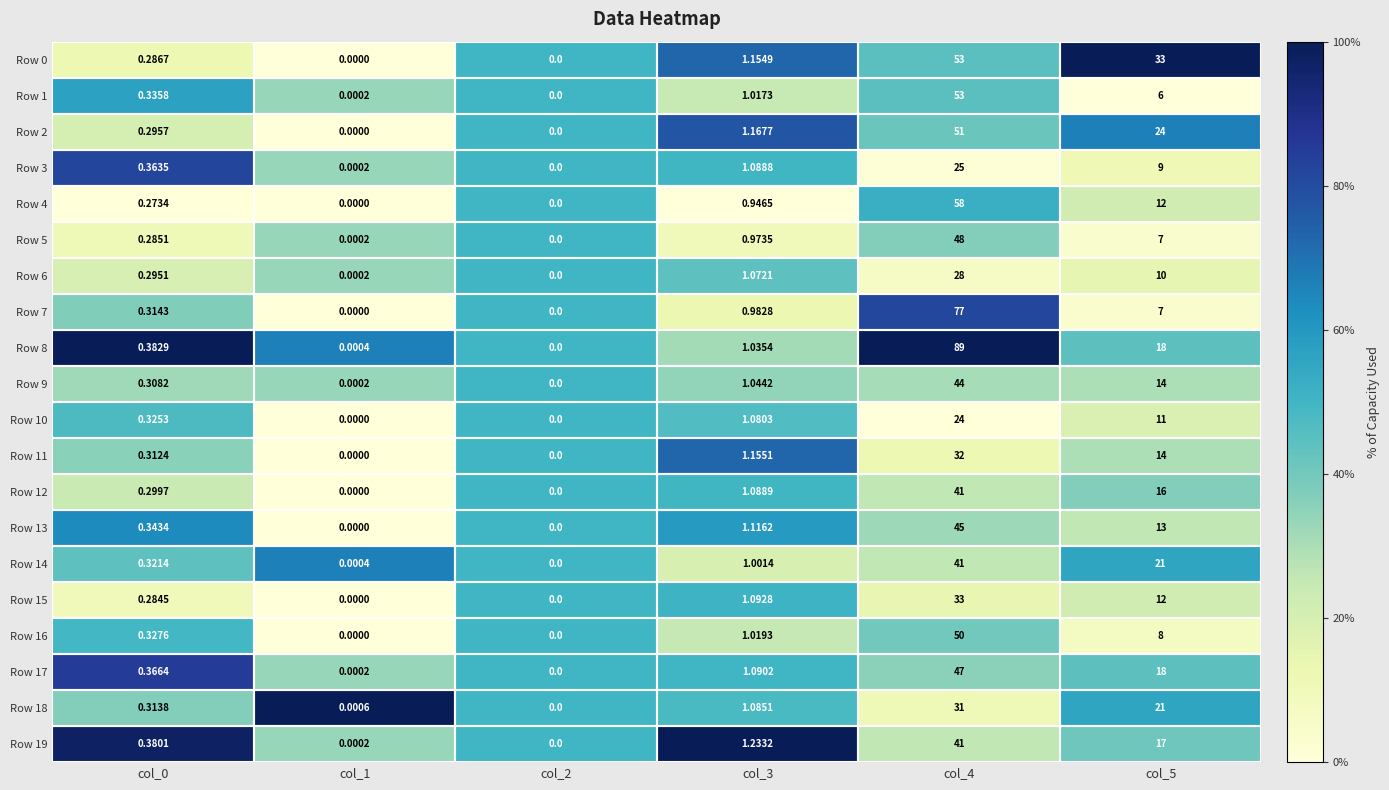

Is the value of Row 10 at col_4 greater than the value of Row 6 at col_3?

Yes